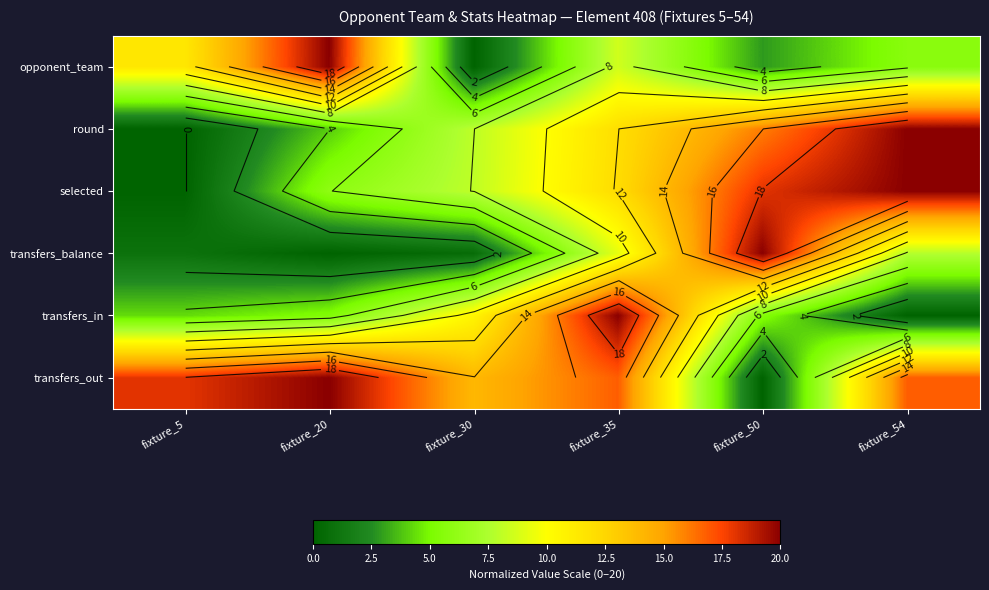

Which category has the highest value across all series?

fixture_20